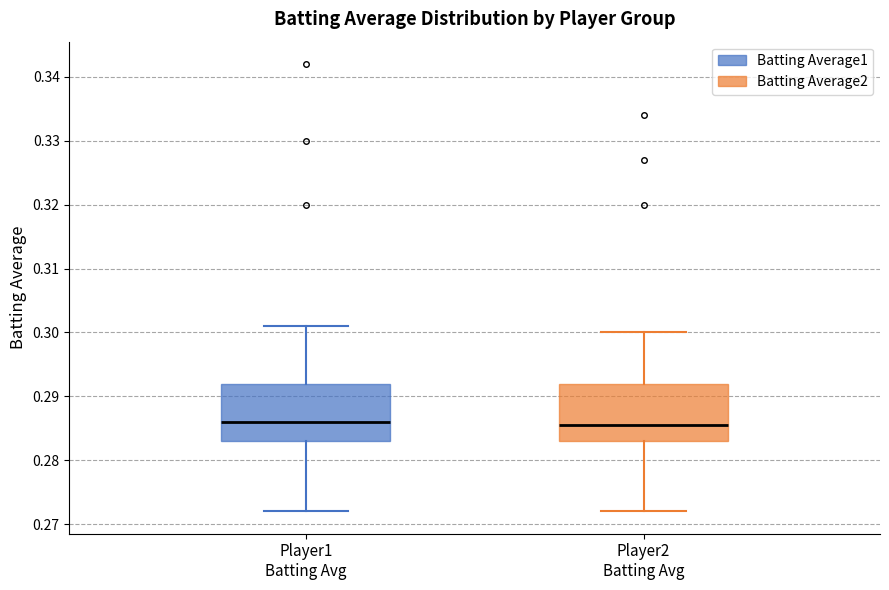

Reading left to right, transcribe this box plot: for each box, give where its median line is, the range the box spans, and where its two whiskers end, as read against the y-axis. The values are not printed on the chart, so give them approximately, as read against the axis.

Player1 Batting Avg: median 0.286, box 0.283 to 0.292, whiskers 0.272 to 0.301
Player2 Batting Avg: median 0.286, box 0.283 to 0.292, whiskers 0.272 to 0.300